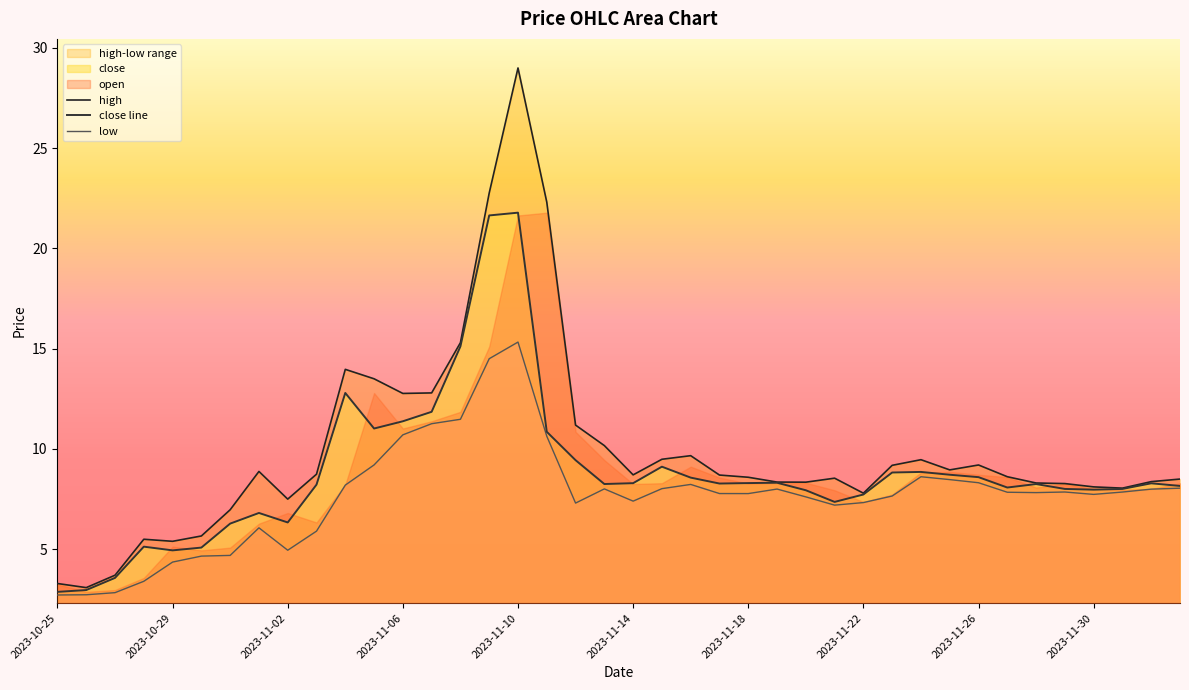

Reading left to right, list all the values displayed in this chart.

high: 3.3	3.1	3.7	5.5	5.4	5.7	7.0	8.9	7.5	8.7	14.0	13.5	12.8	12.8	15.3	22.8	29.0	22.3	11.2	10.2	8.7	9.5	9.7	8.7	8.6	8.3	8.3	8.5	7.8	9.2	9.5	9.0	9.2	8.6	8.3	8.3	8.1	8.0	8.4	8.5
close line: 2.9	3.0	3.6	5.1	4.9	5.1	6.3	6.8	6.3	8.2	12.8	11.0	11.4	11.9	15.1	21.6	21.8	10.9	9.4	8.3	8.3	9.1	8.6	8.3	8.3	8.3	7.9	7.4	7.7	8.8	8.9	8.7	8.6	8.1	8.3	8.0	8.0	8.0	8.3	8.2
low: 2.7	2.7	2.8	3.4	4.4	4.7	4.7	6.1	5.0	5.9	8.2	9.2	10.7	11.3	11.5	14.5	15.3	10.6	7.3	8.0	7.4	8.0	8.2	7.8	7.8	8.0	7.6	7.2	7.3	7.7	8.6	8.5	8.3	7.8	7.8	7.9	7.7	7.9	8.0	8.0